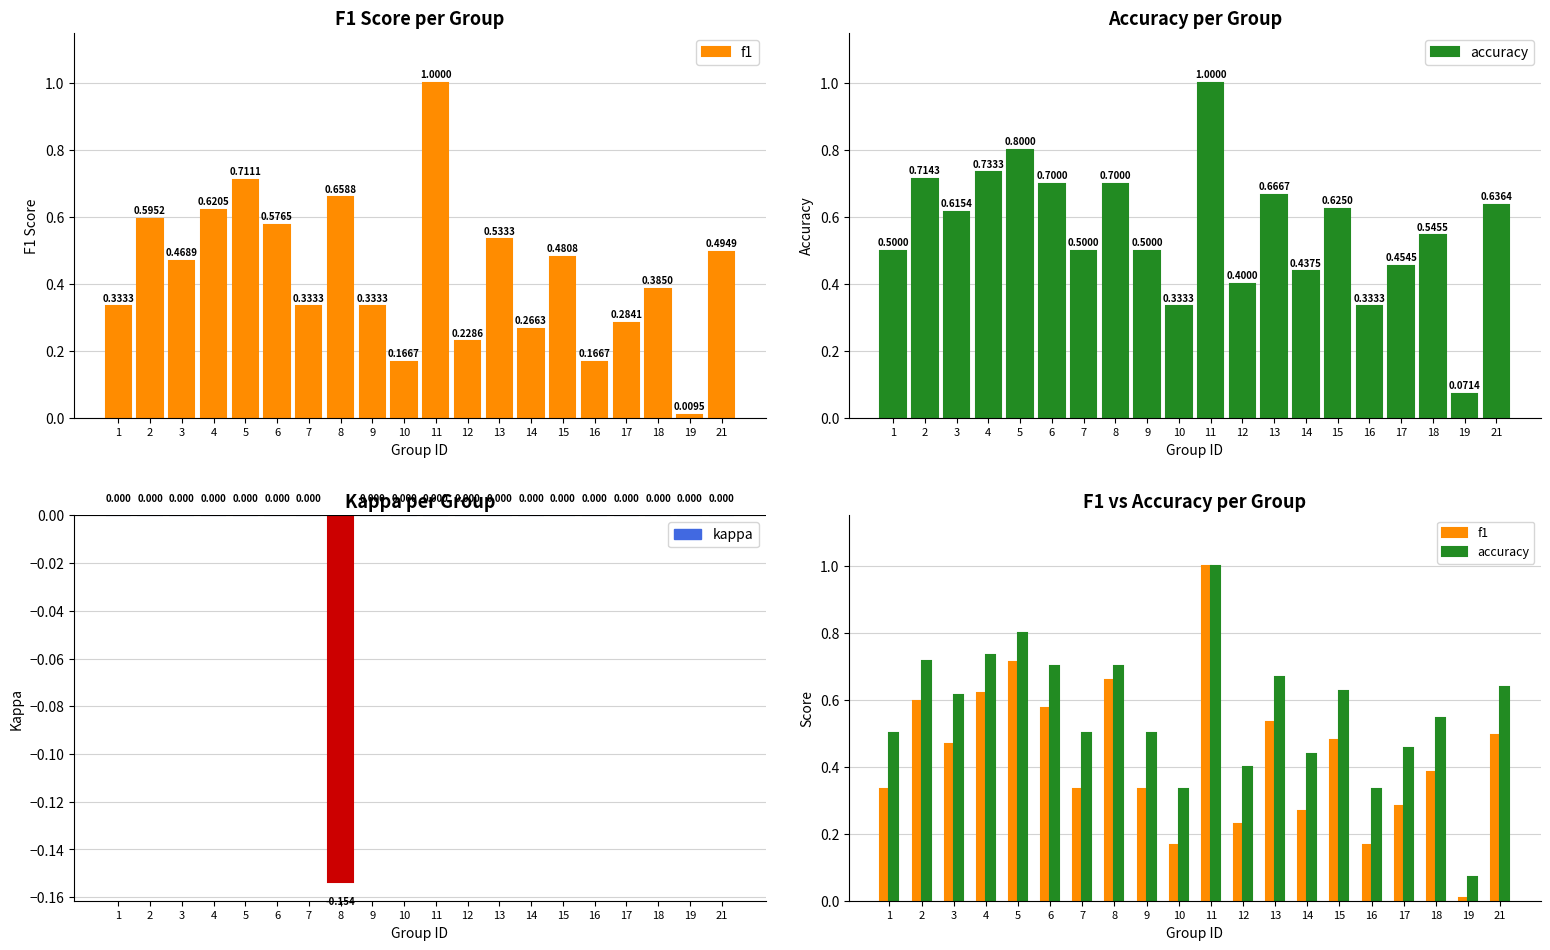

What is the highest value of the f1 series?

1.0